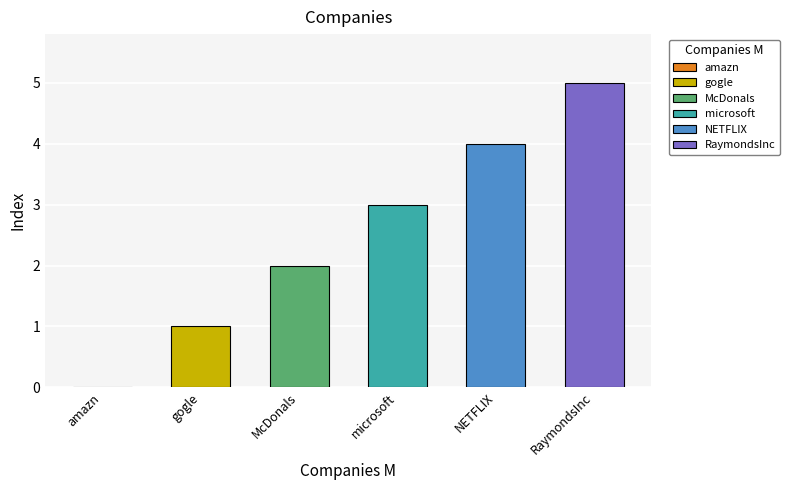

Which category has the lowest value across all series?

amazn